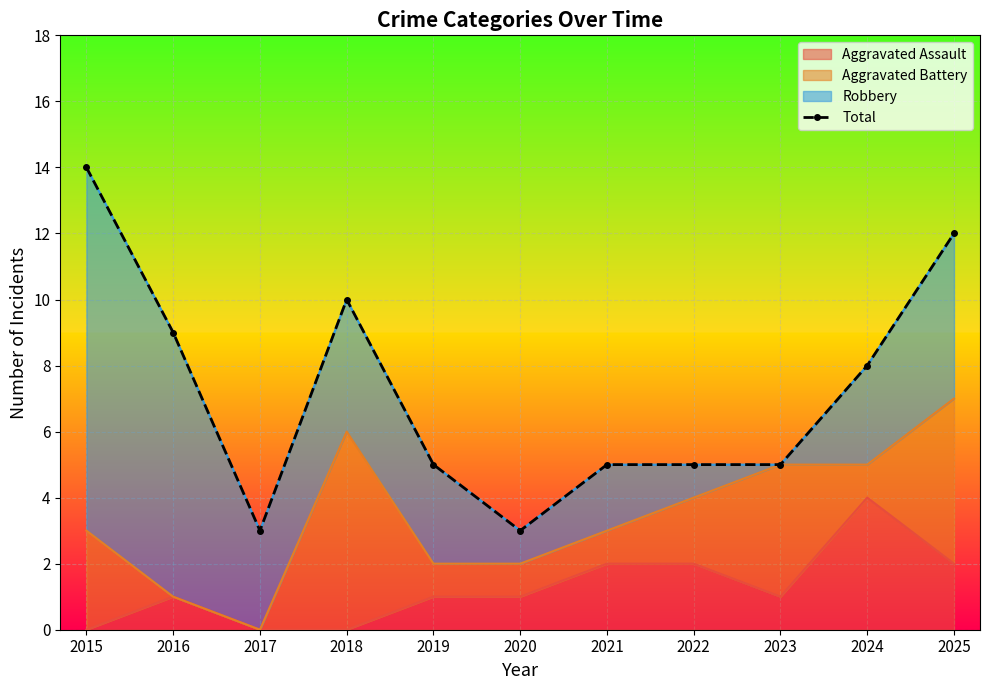

The chart shows a value of 3 at 2020. True or false?

True